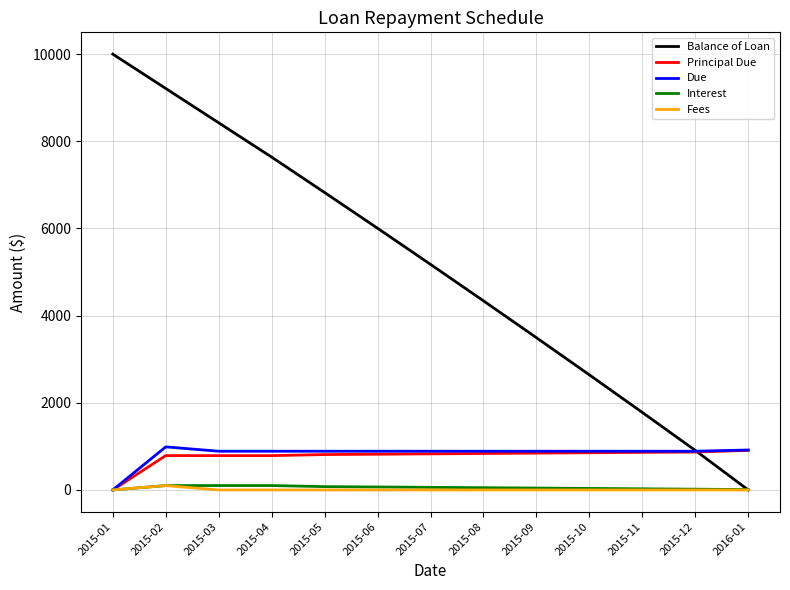

Which series changed the most between 2015-07 and 2015-10?

Balance of Loan